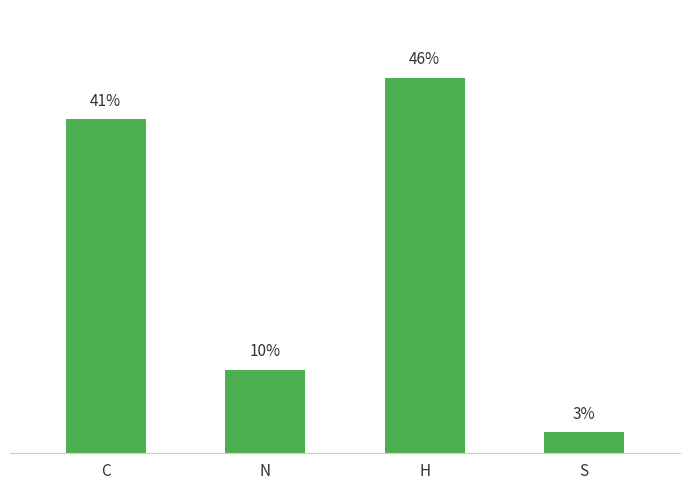

List the labels in order of value, largest first.

H, C, N, S